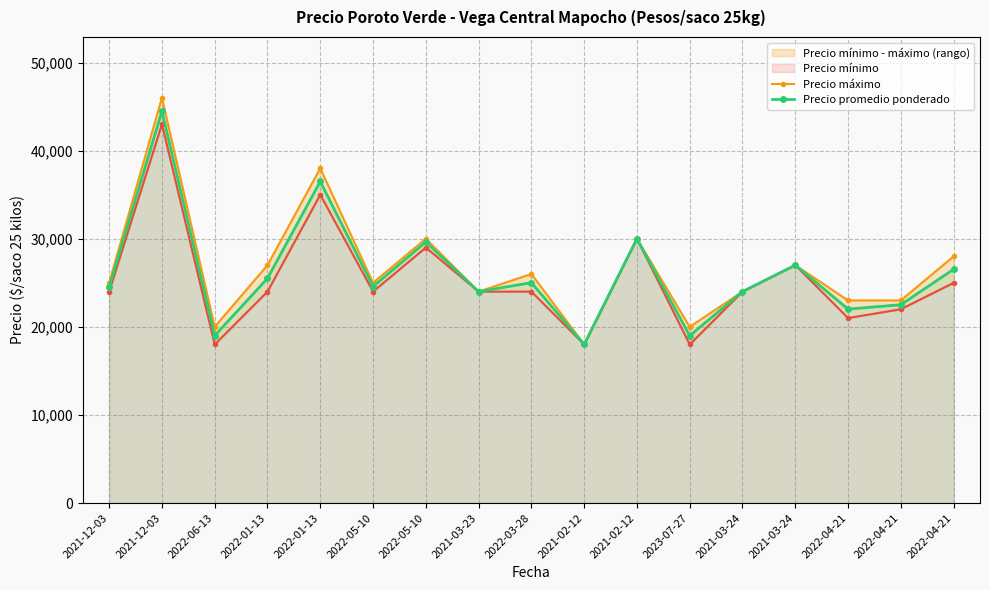

True or false: Precio máximo and Precio promedio ponderado cross at least once.

False